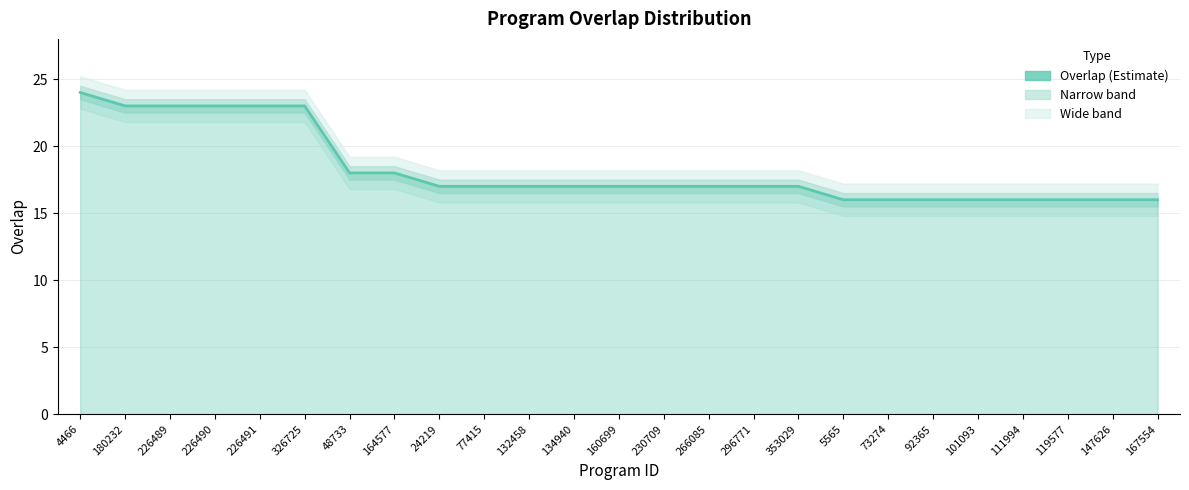

Is it true that the value at 5565 is 6?

False